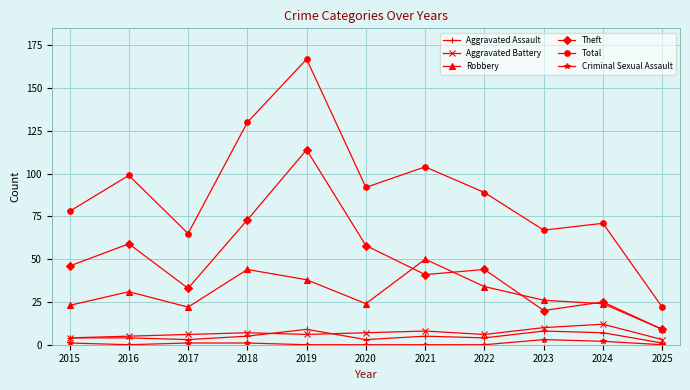

Where is the first local maximum for Theft?

2016